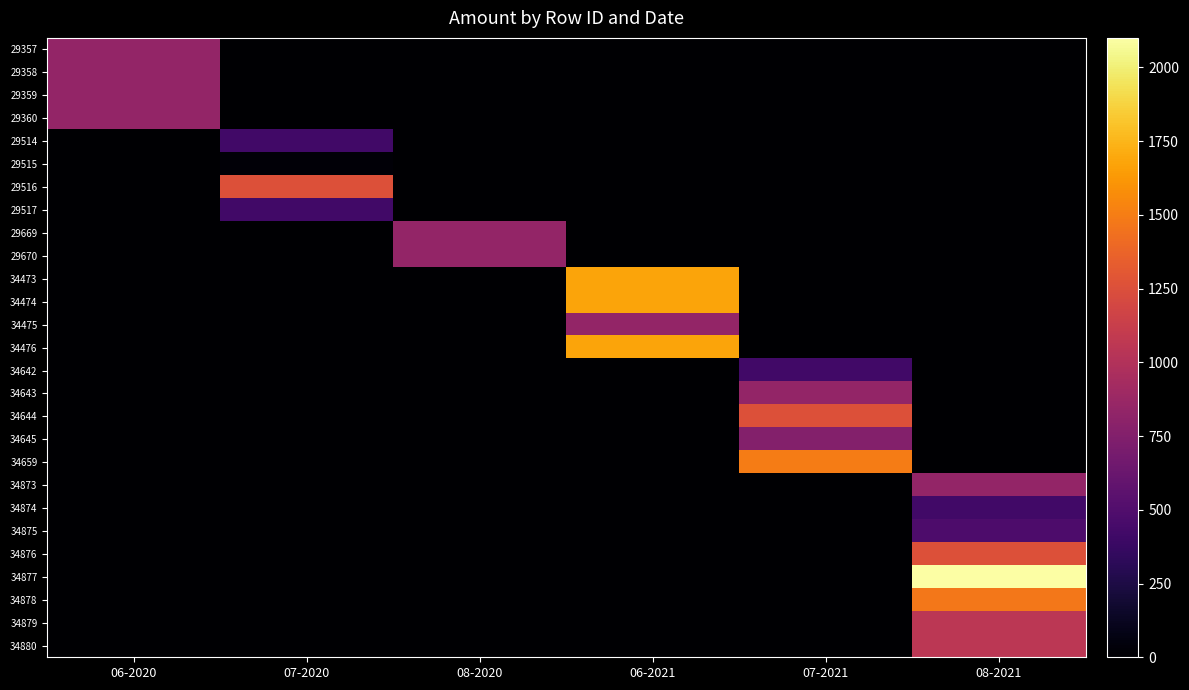

What is the difference between the highest and lowest values at 06-2021?

1680